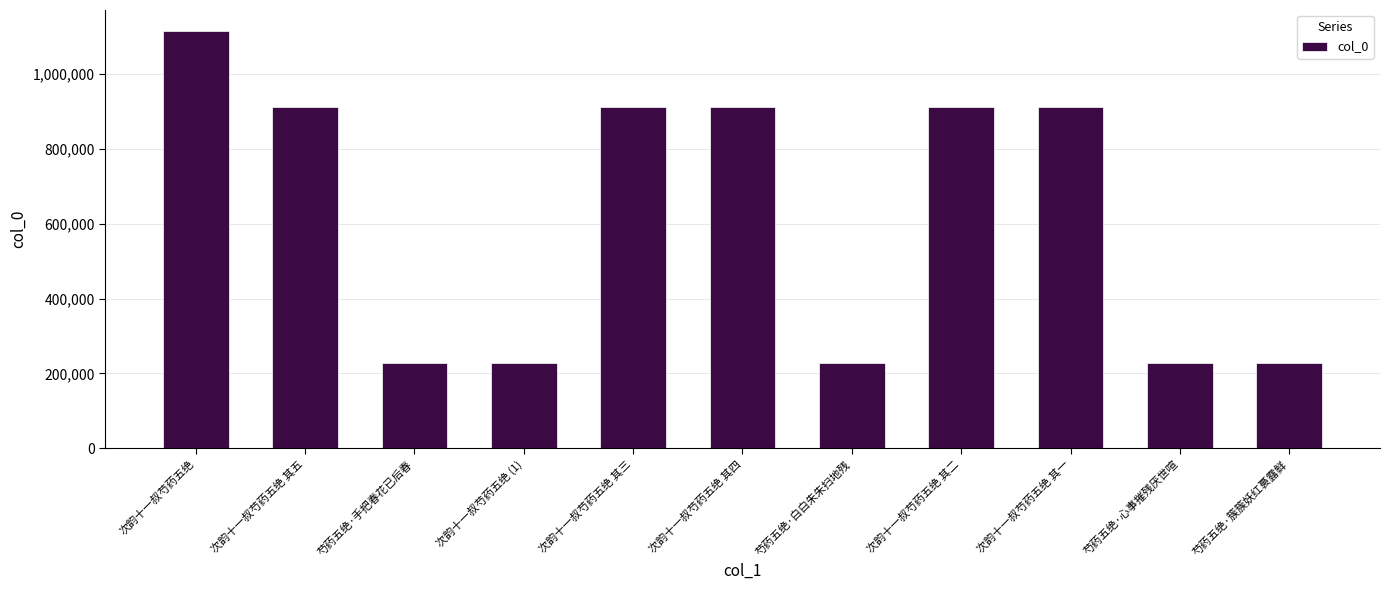

Which has a higher value, 次韵十一叔芍药五绝 其一 or 芍药五绝·心事摧残厌世喧?

次韵十一叔芍药五绝 其一